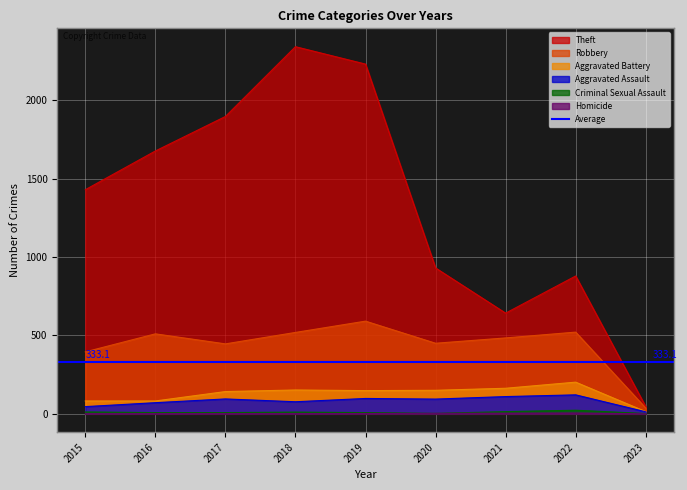

Which series changed the most between 2019 and 2023?

Theft